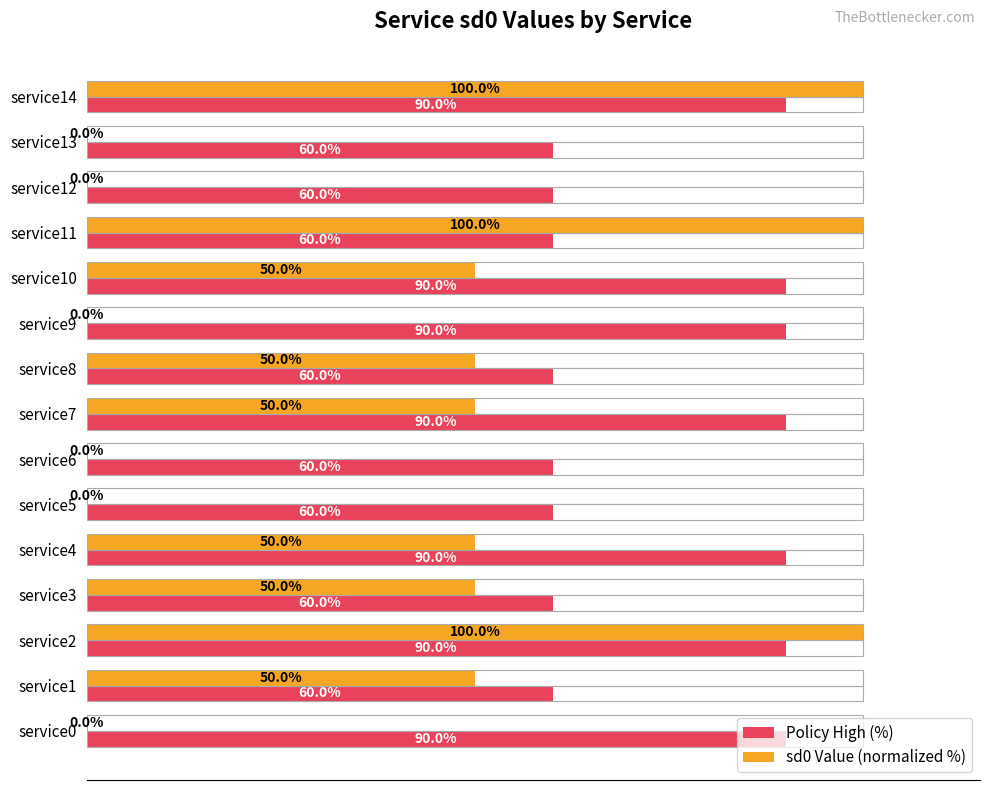

Is the value of Policy High (%) at service3 greater than the value of sd0 Value (normalized %) at service6?

Yes